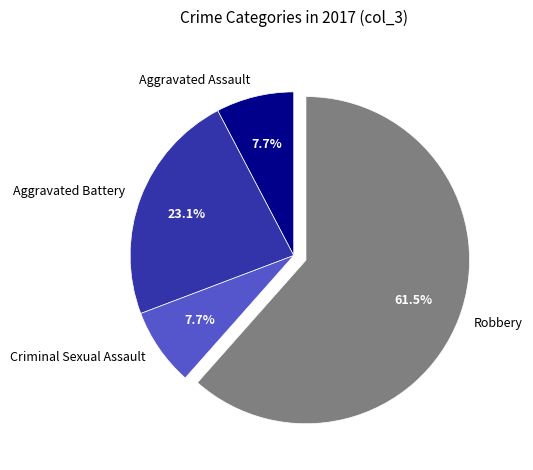

Which category has the biggest portion of the pie?

Robbery